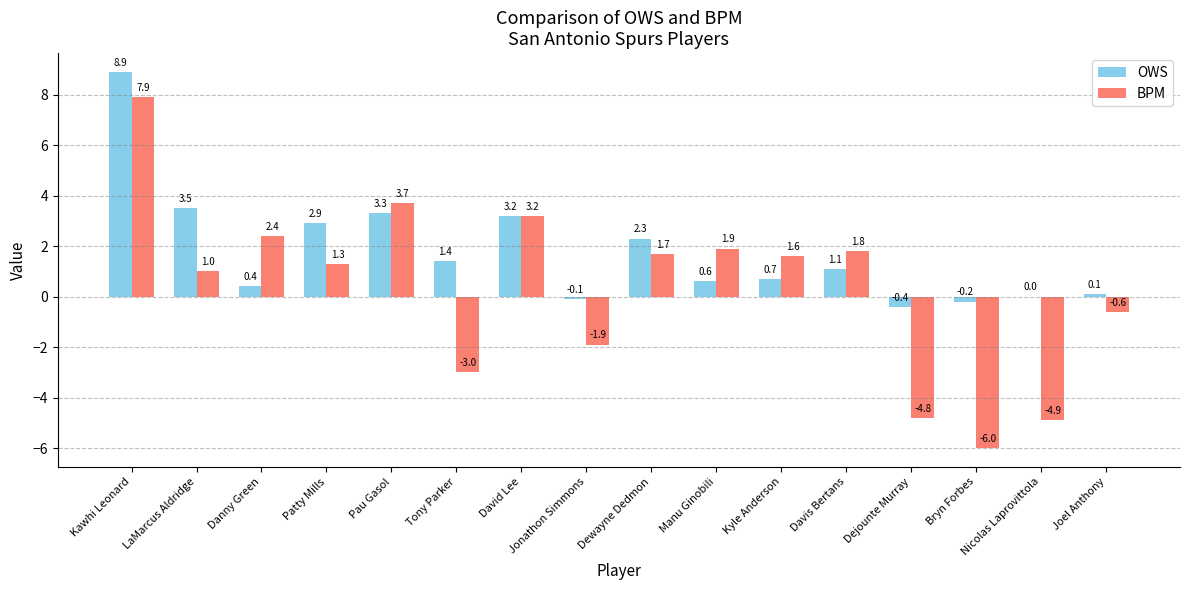

How many data points does each series have?

16